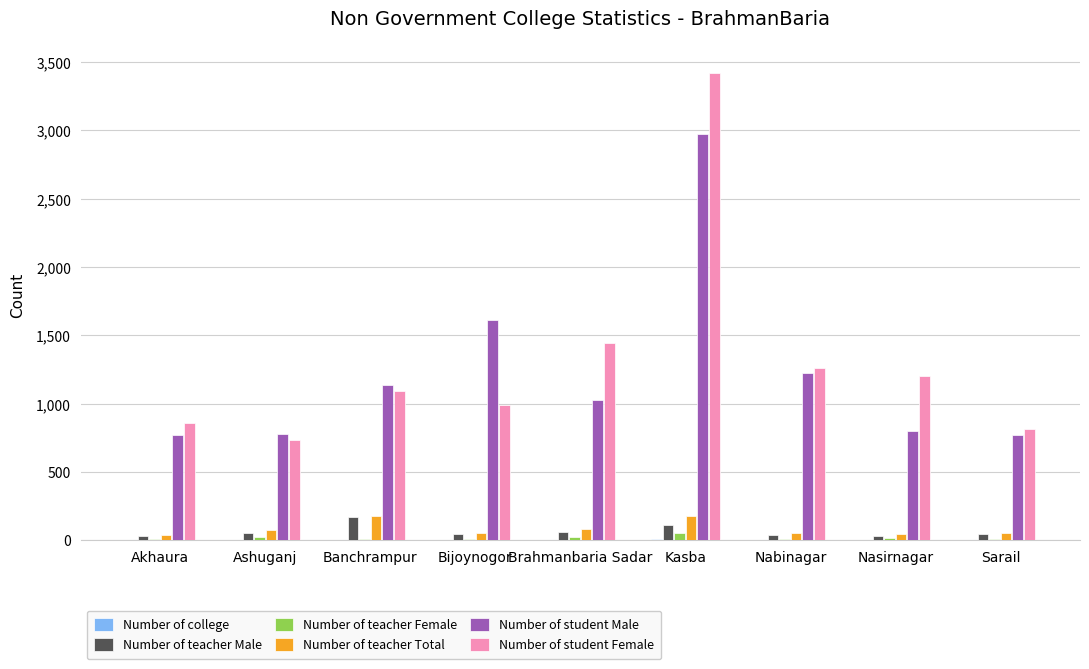

Is the value of Number of teacher Female at Bijoynogor greater than the value of Number of teacher Male at Brahmanbaria Sadar?

No